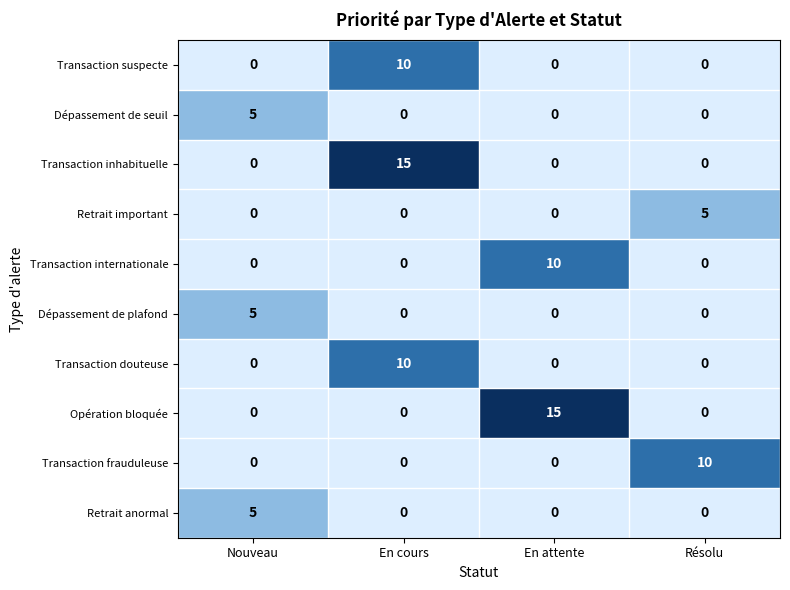

What is the difference between the highest and lowest values at En cours?

15